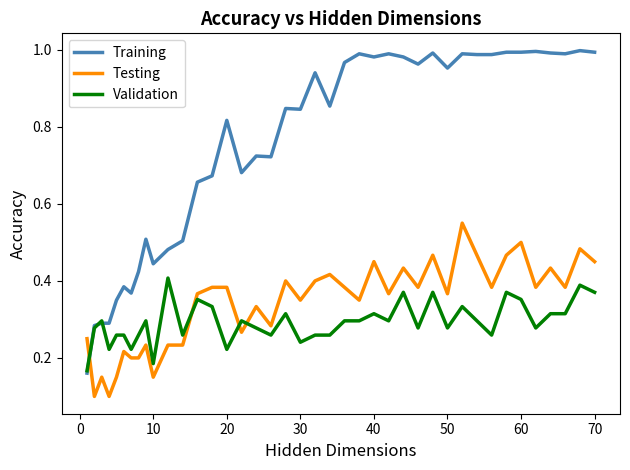

Which series has the largest total across all categories?

Training